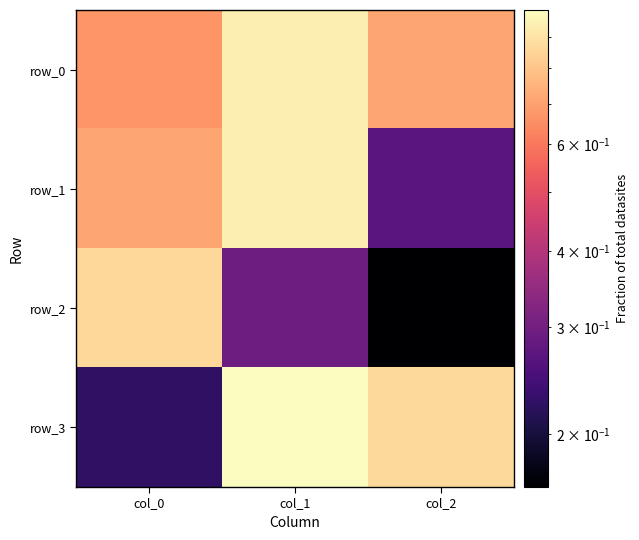

Which series has the largest range (max minus min)?

row_3